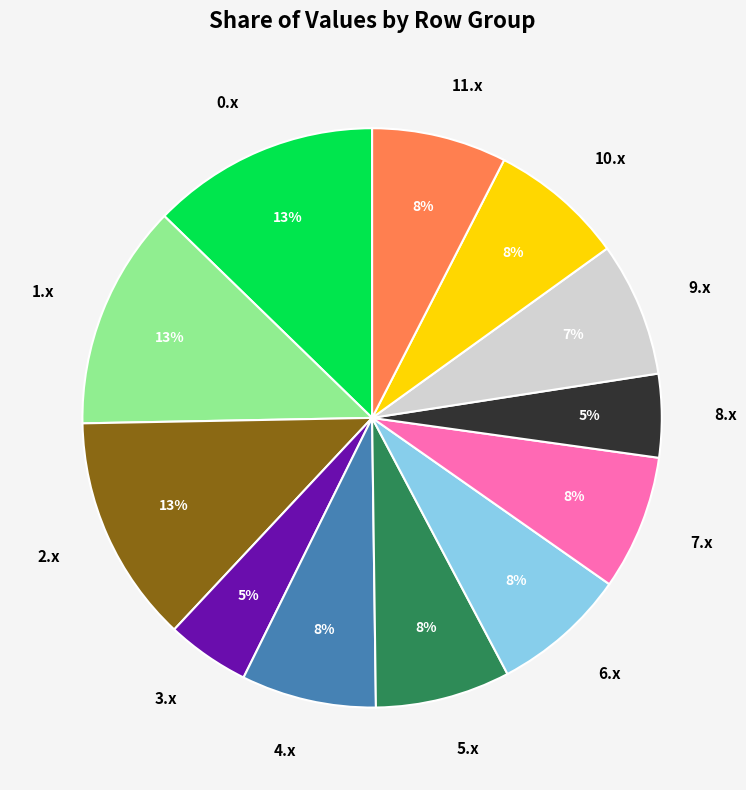

Does any single category account for the majority?

No